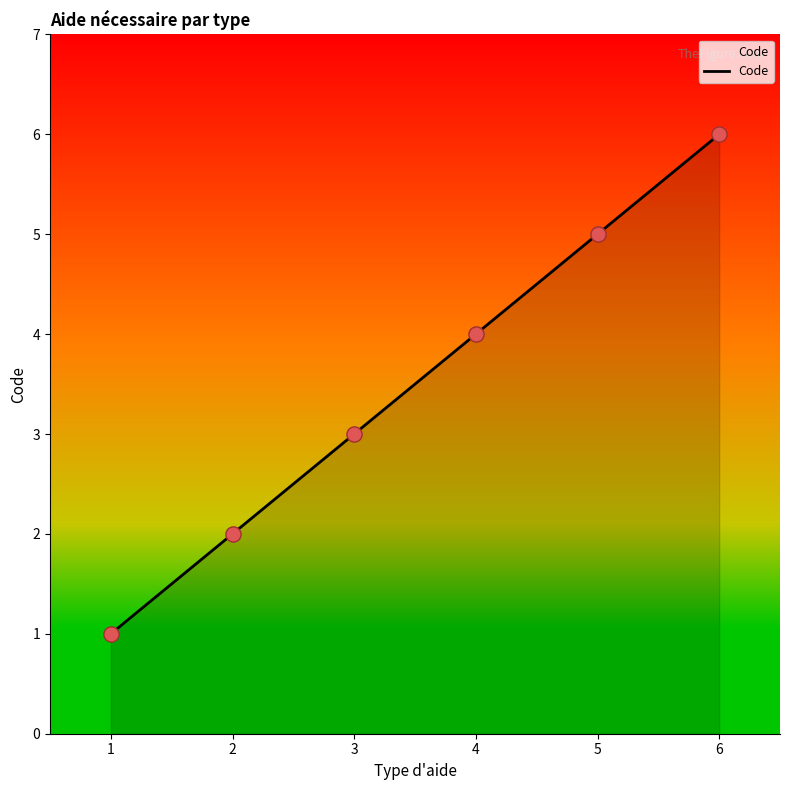

Approximately how many times larger is the value at 3 compared to 2?

1.5